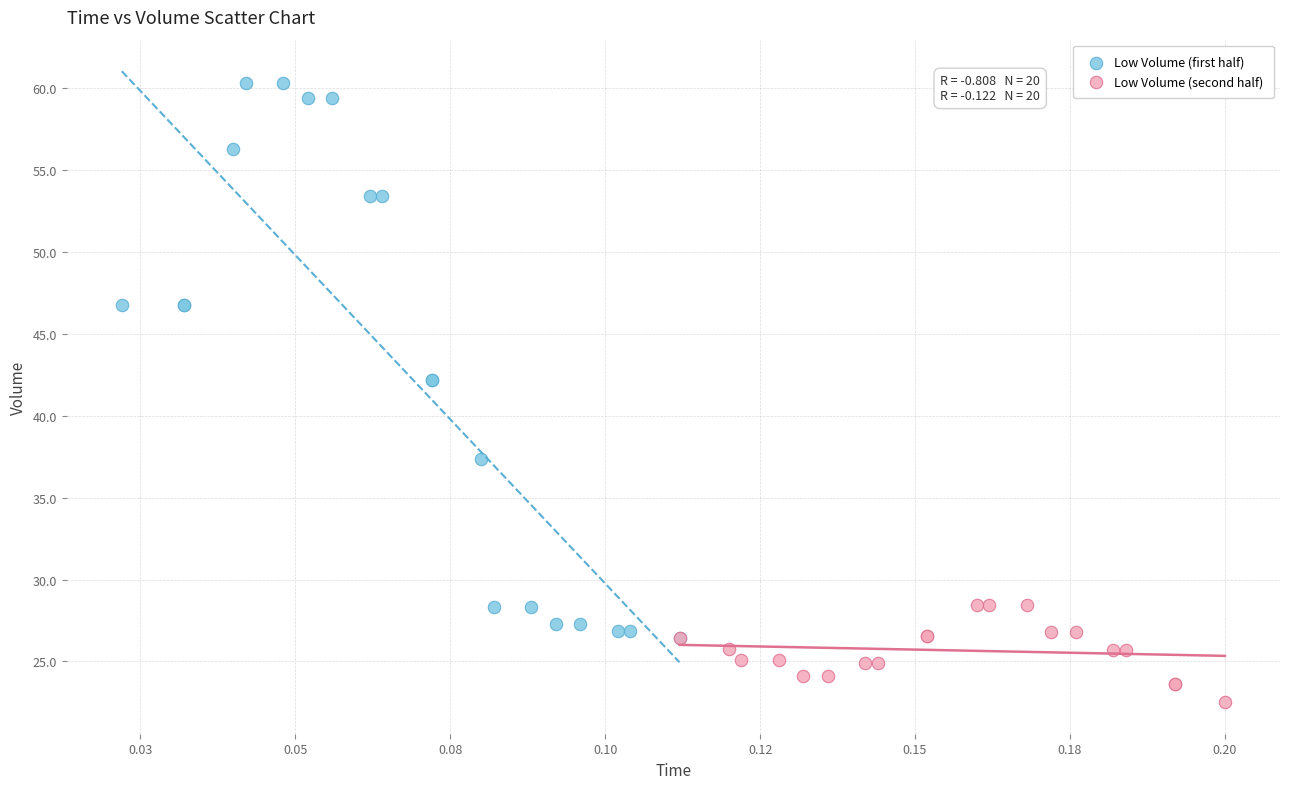

Which series reaches the maximum Y coordinate?

Low Volume (first half)